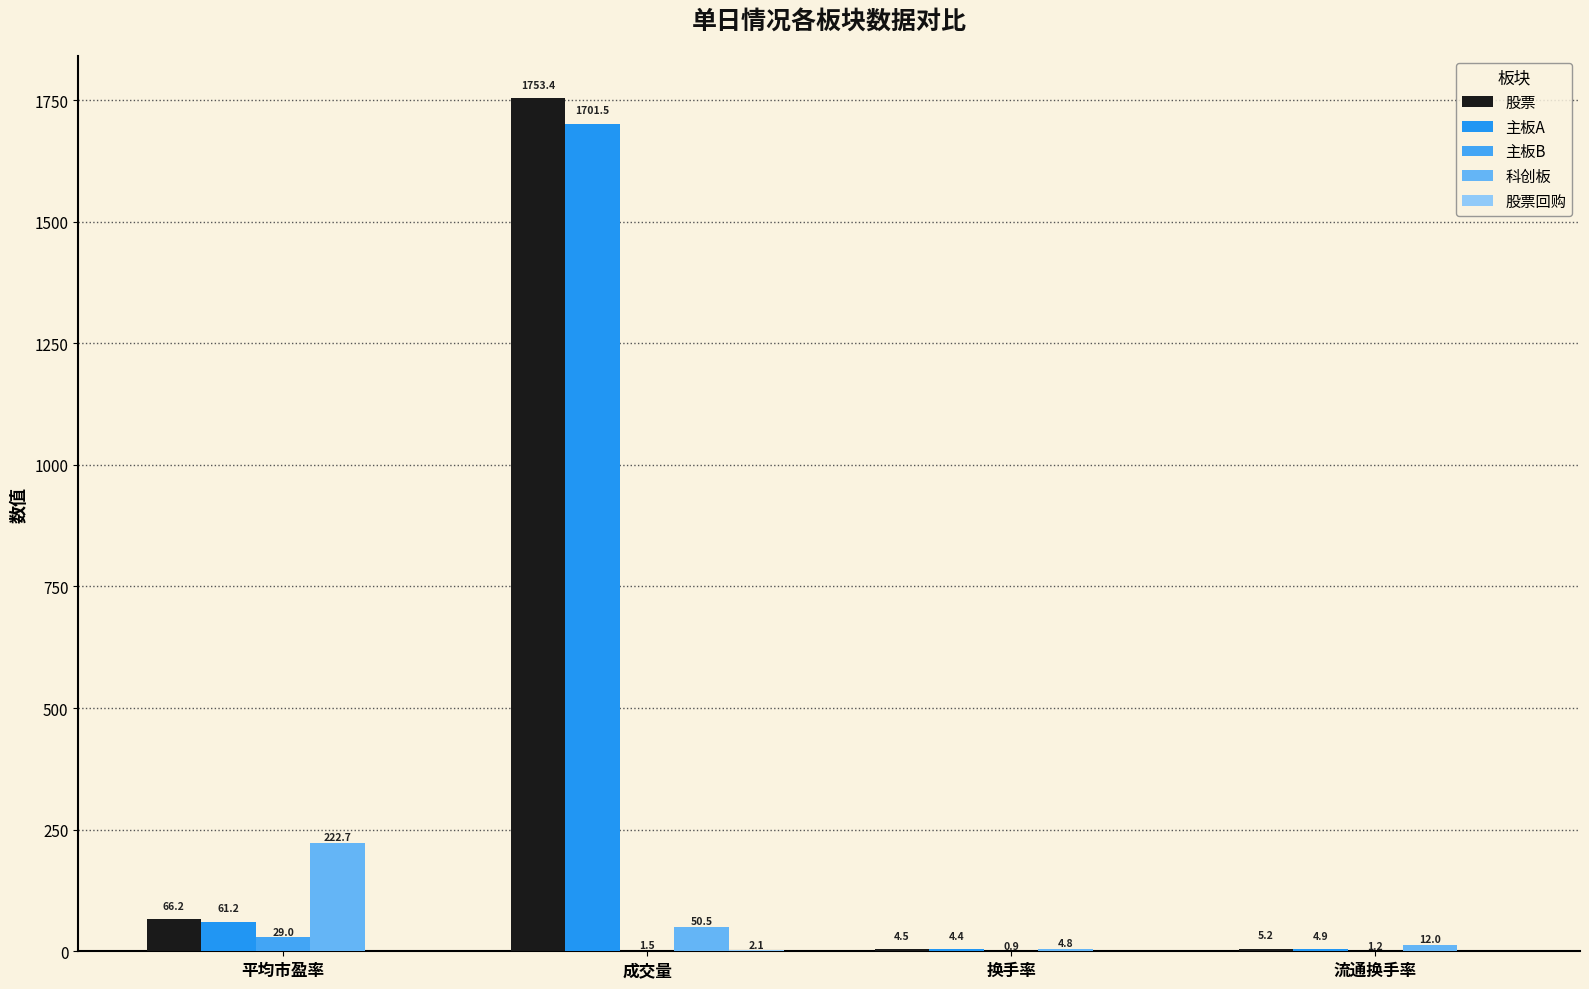

Which has a higher value, 流通换手率 or 成交量?

成交量